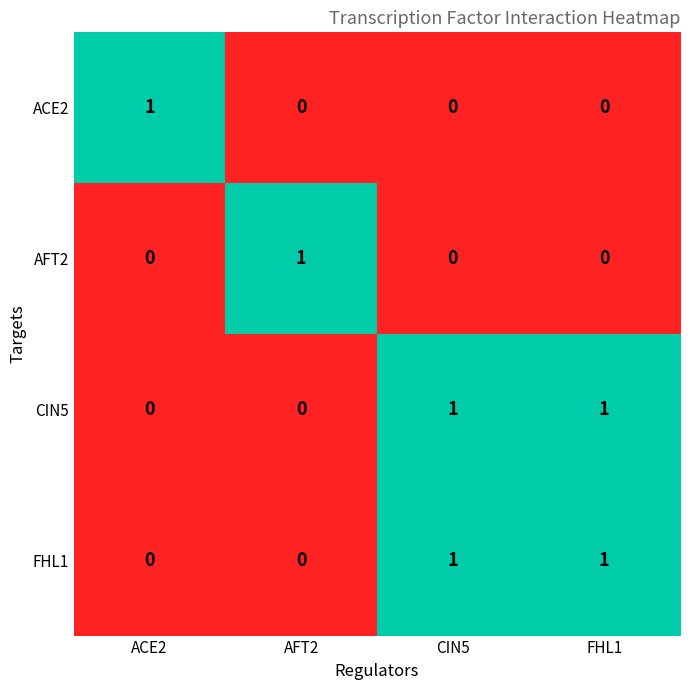

The ACE2 series shows -1 at CIN5. True or false?

False